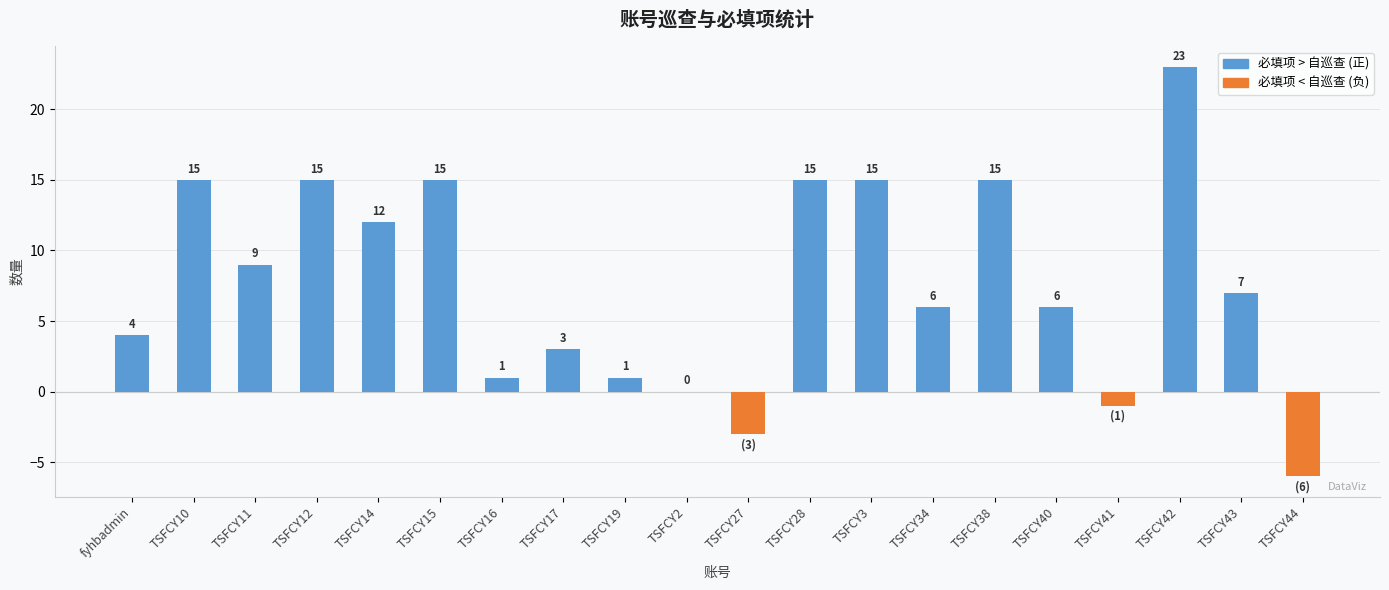

What is the label of the 4th bar from the right?

TSFCY41